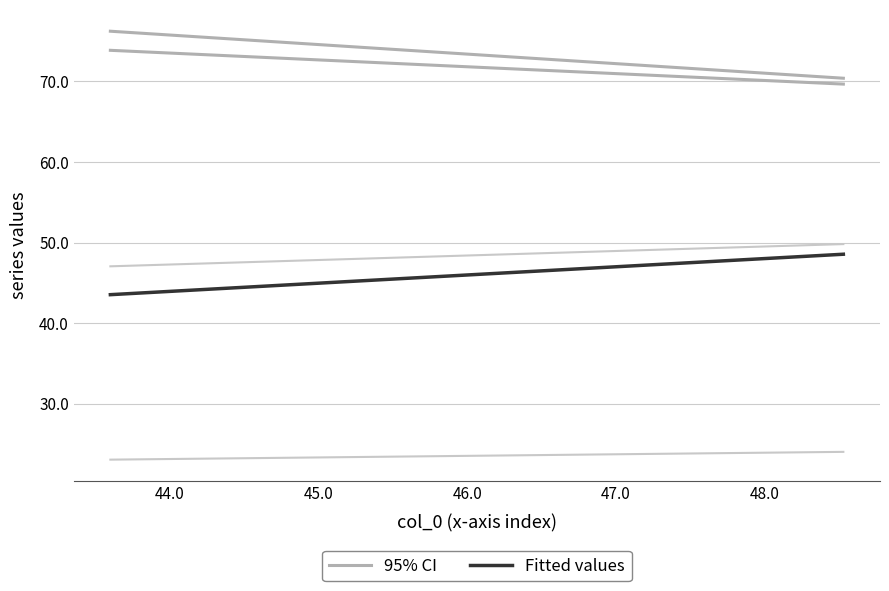

Is the value of Fitted values at 43.0 greater than the value of 95% CI at 43.0?

No